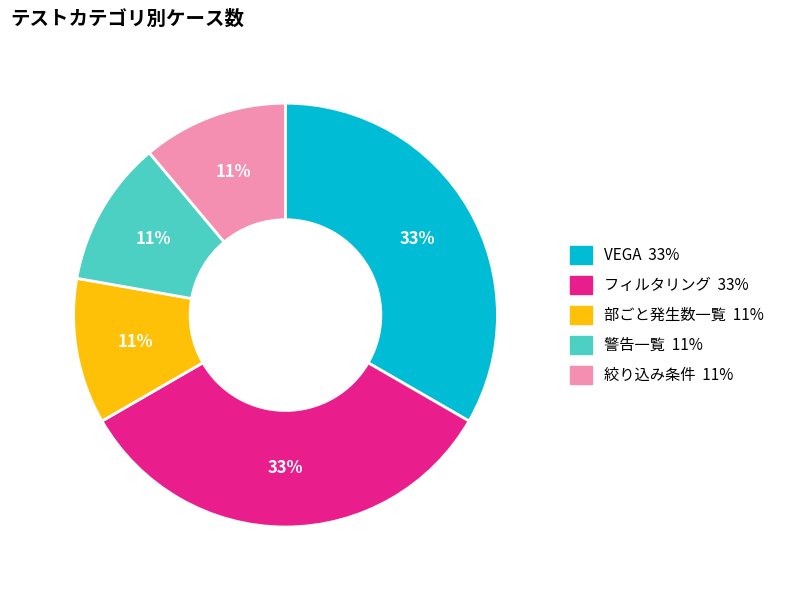

True or false: VEGA accounts for 47% of the total.

False